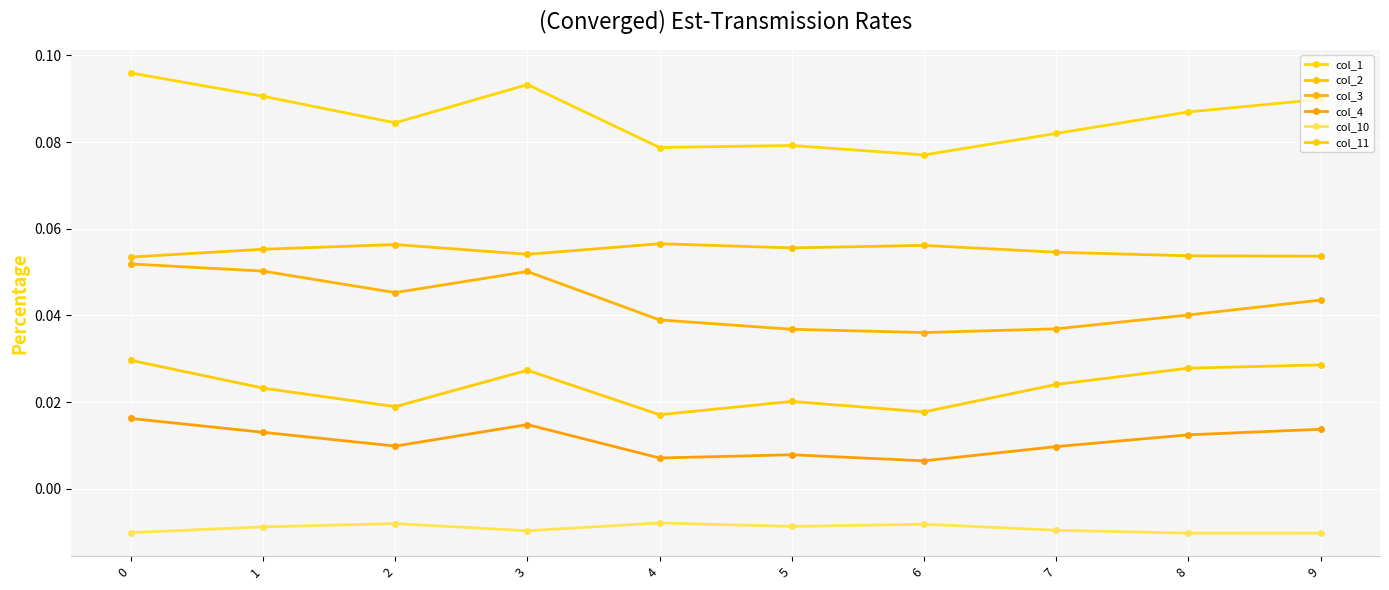

Reading left to right, extract all data points from this chart.

col_1: 0.1	0.1	0.1	0.1	0.1	0.1	0.1	0.1	0.1	0.1
col_2: 0.1	0.1	0.1	0.1	0.1	0.1	0.1	0.1	0.1	0.1
col_3: 0.1	0.1	0.0	0.1	0.0	0.0	0.0	0.0	0.0	0.0
col_4: 0.0	0.0	0.0	0.0	0.0	0.0	0.0	0.0	0.0	0.0
col_10: -0.0	-0.0	-0.0	-0.0	-0.0	-0.0	-0.0	-0.0	-0.0	-0.0
col_11: 0.0	0.0	0.0	0.0	0.0	0.0	0.0	0.0	0.0	0.0